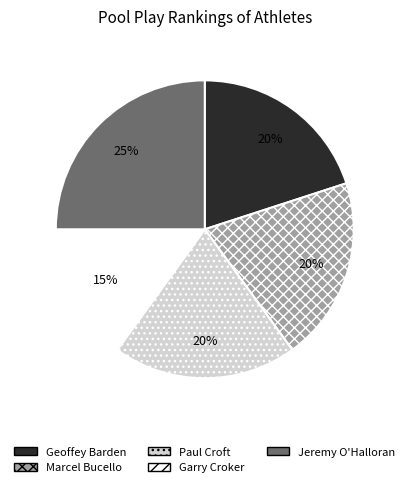

To the nearest percent, what is the average slice percentage?

20%